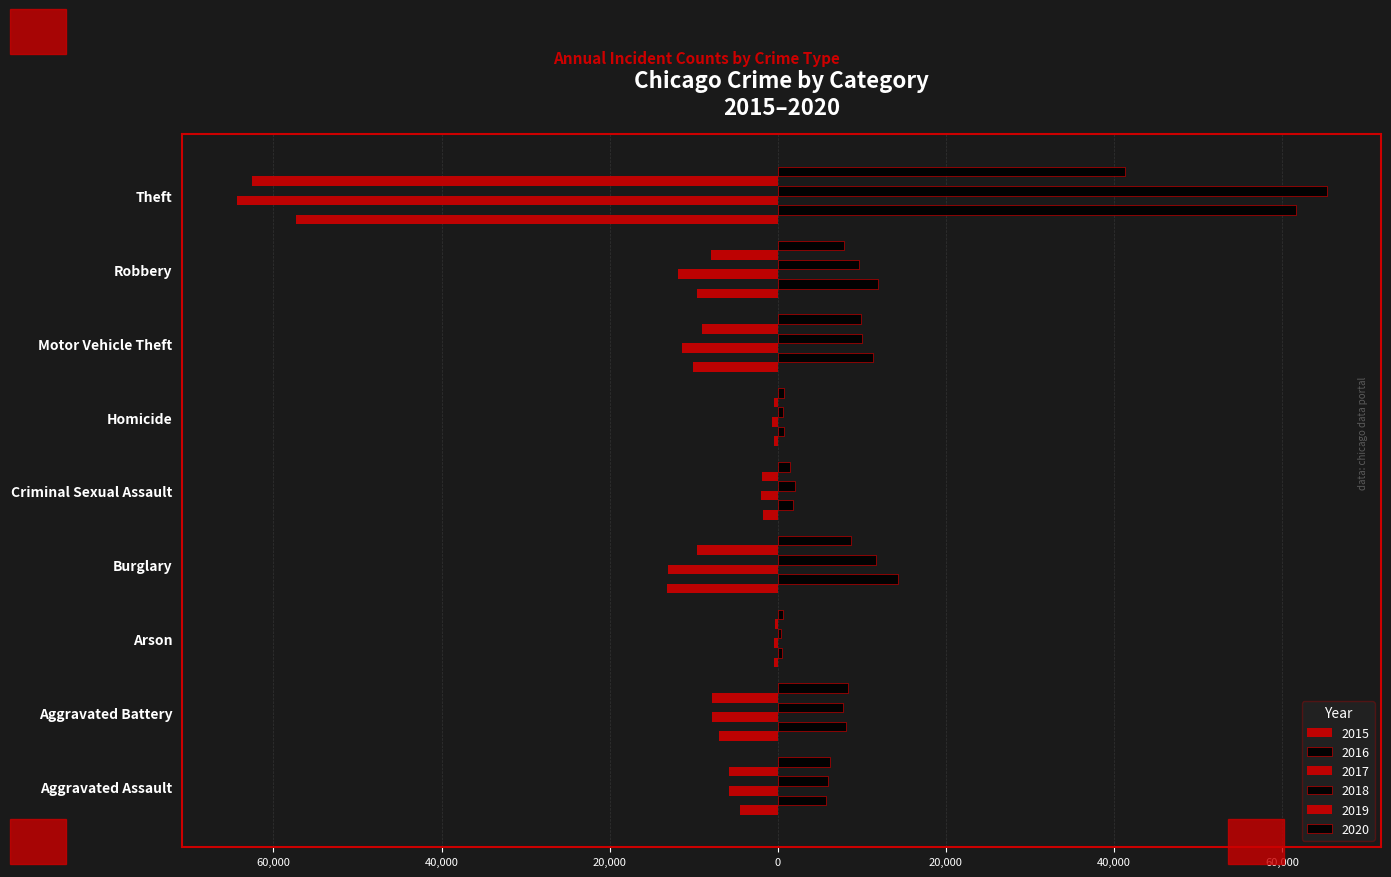

Between Robbery and Arson, which is larger?

Arson